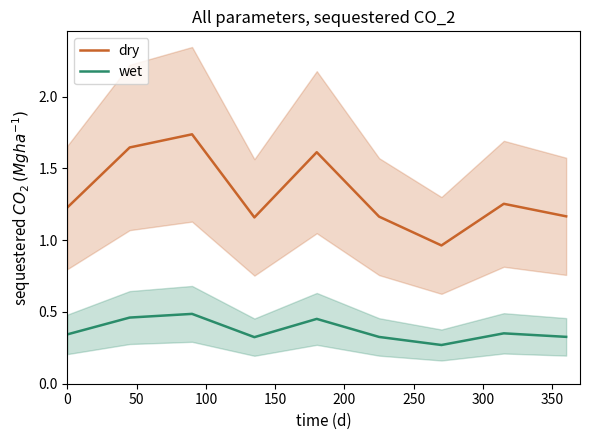

Reading left to right, transcribe all the data shown in this chart.

dry: 1.2	1.6	1.7	1.2	1.6	1.2	1.0	1.3	1.2
wet: 0.3	0.5	0.5	0.3	0.5	0.3	0.3	0.4	0.3